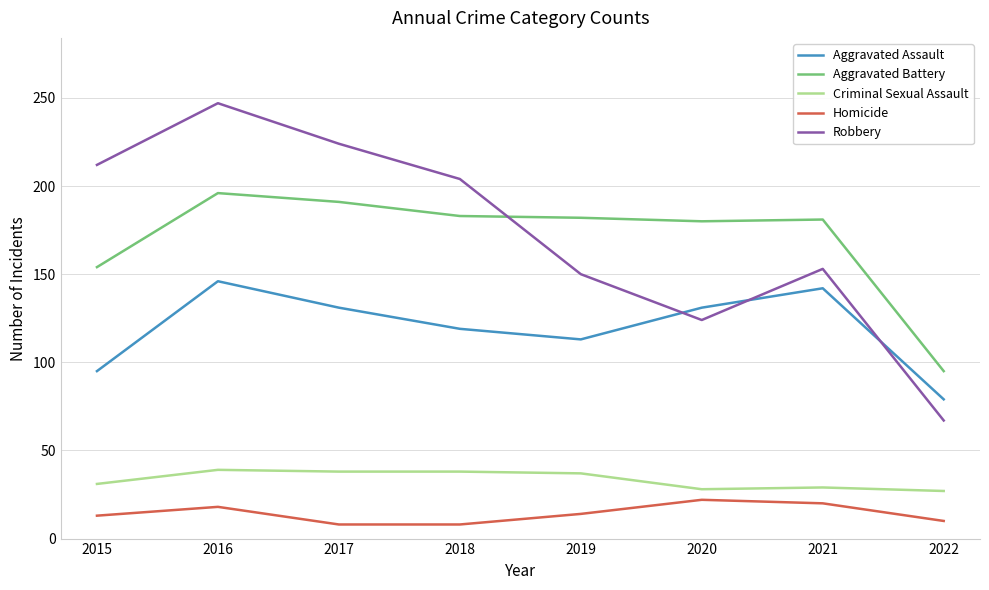

What is the highest value of the Robbery series?

247